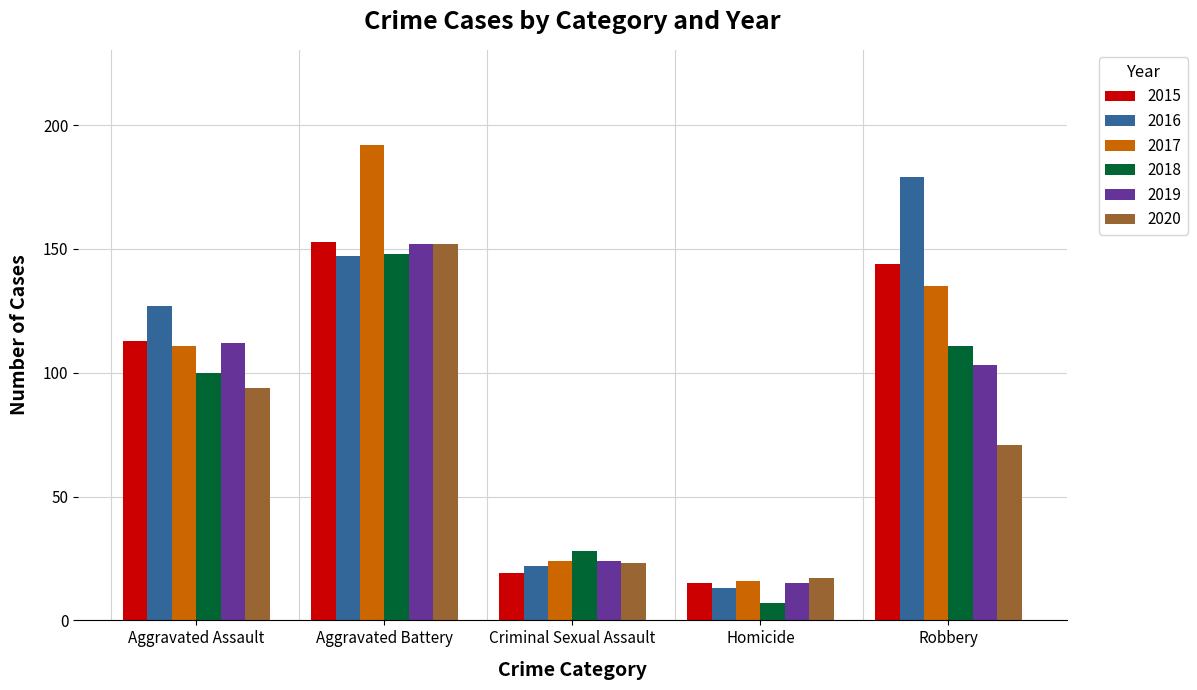

Reading left to right, list all the values displayed in this chart.

2015: 113	153	19	15	144
2016: 127	147	22	13	179
2017: 111	192	24	16	135
2018: 100	148	28	7	111
2019: 112	152	24	15	103
2020: 94	152	23	17	71